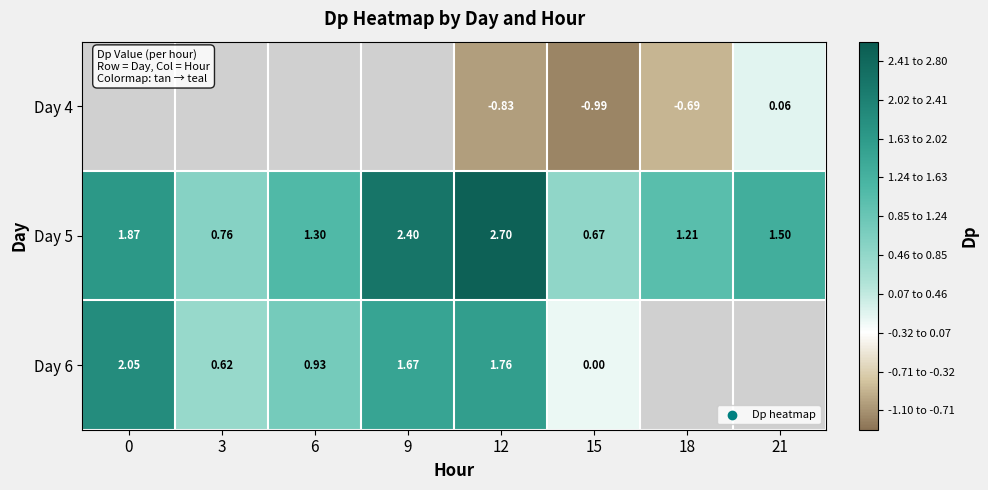

Between 0 and 18, which is larger?

18